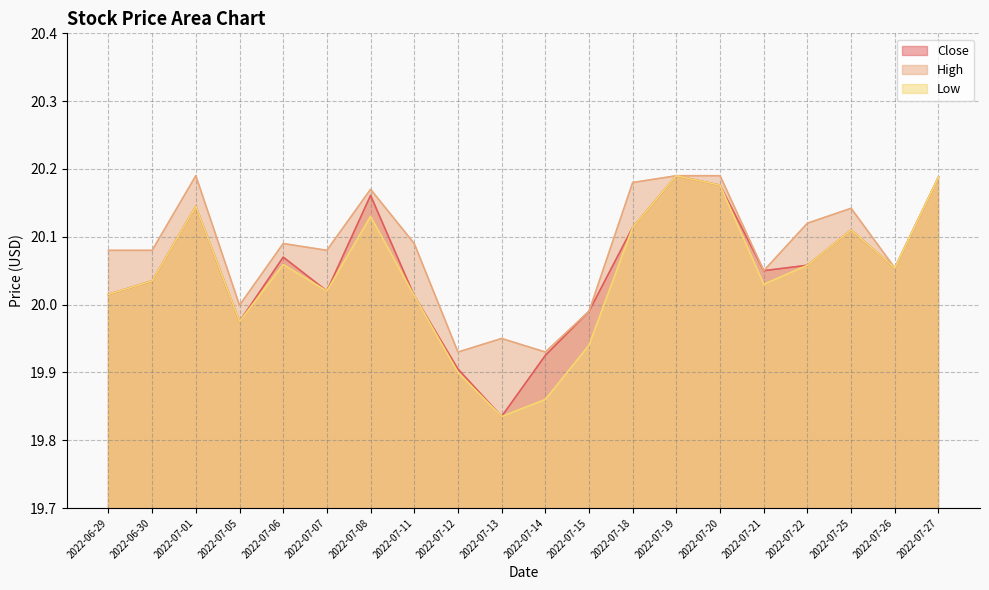

How many interior local peaks does the Low series have?

5